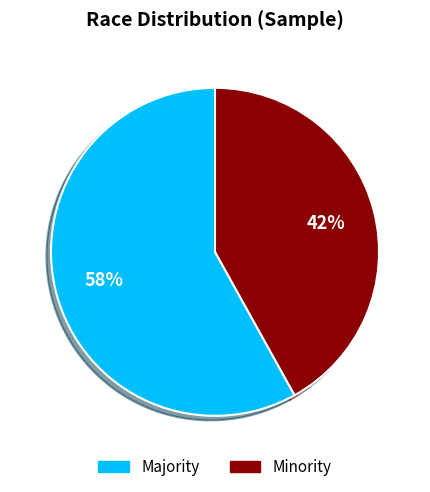

What is the smallest slice in the pie chart?

Minority